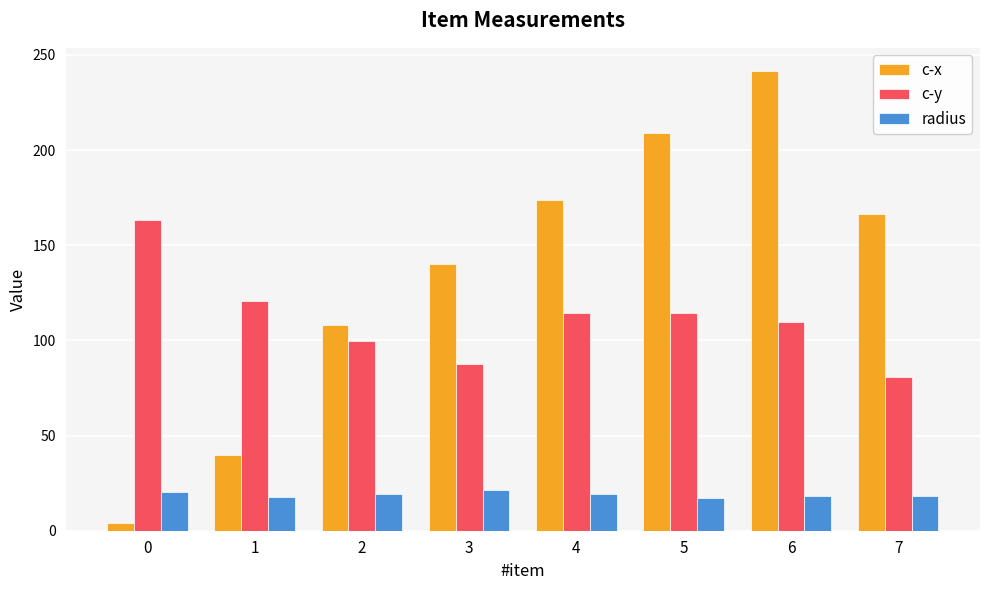

List the series in order of their peak value, highest first.

c-x, c-y, radius